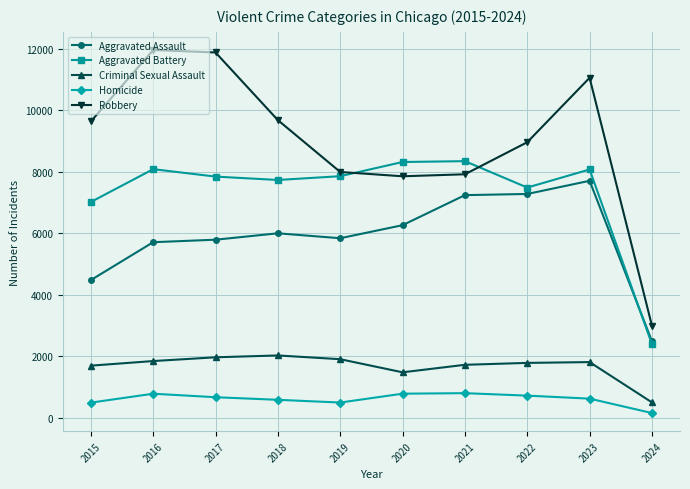

True or false: Aggravated Assault and Homicide intersect in this chart.

False